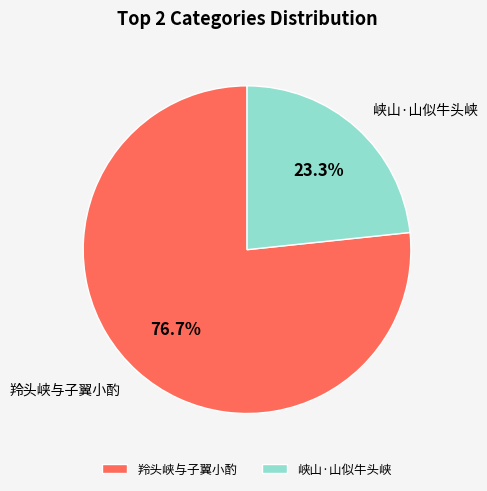

Approximately how many times larger is the value at 羚头峡与子翼小酌 compared to 峡山·山似牛头峡?

3.3